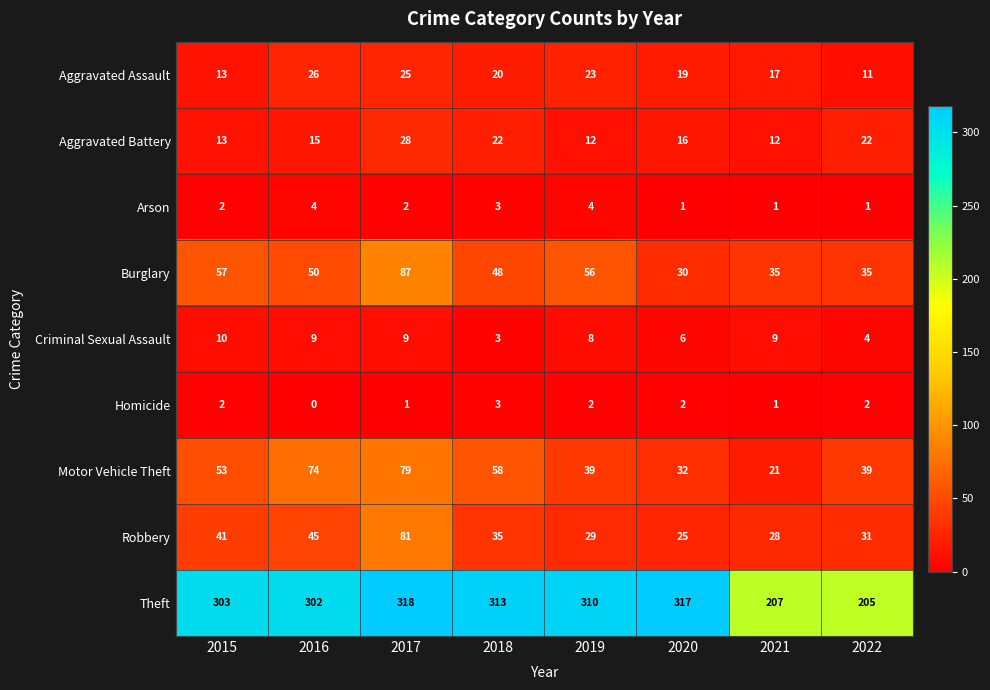

What is the total value across all series at 2016?

525